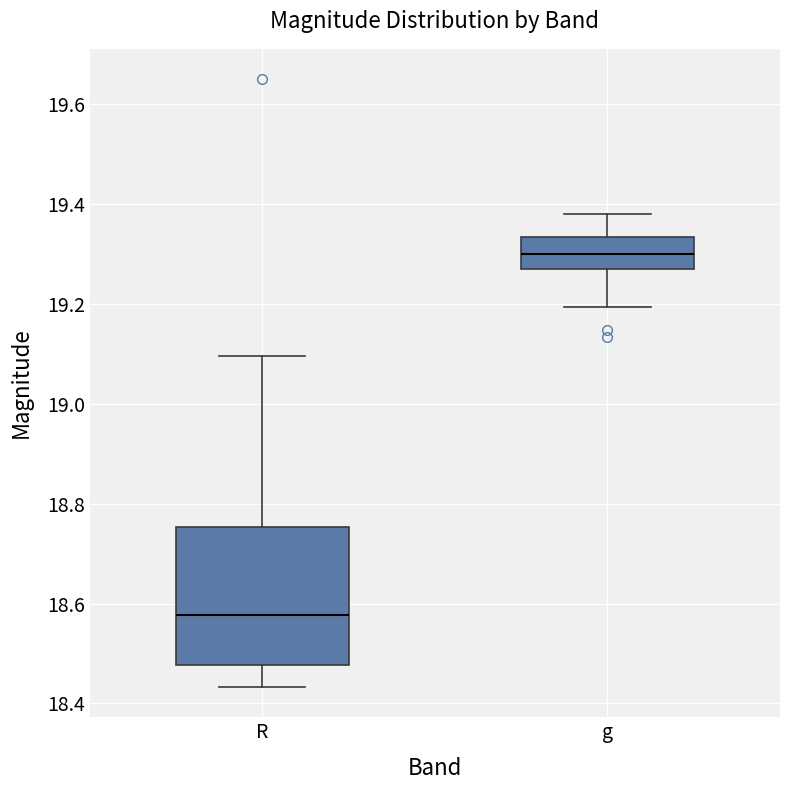

Comparing the boxes themselves (not the whiskers), which one is the tallest?

R